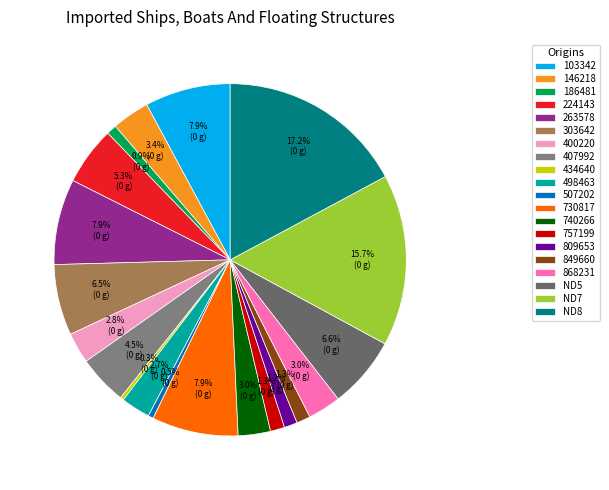

What percentage do 186481 and 868231 together represent?

4.0%